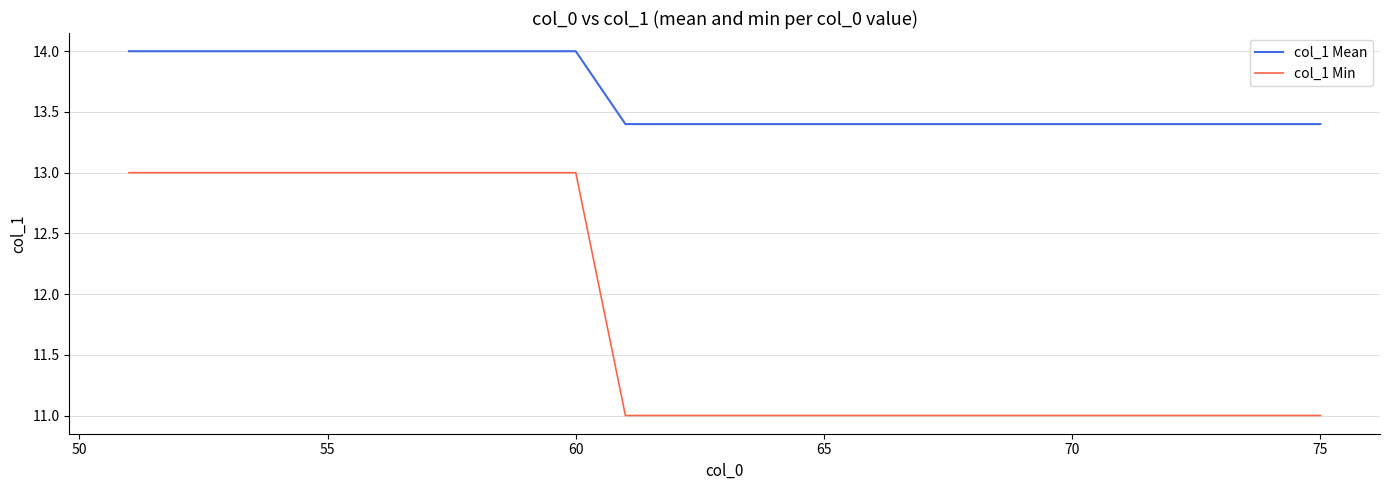

Is this an area chart (filled region under the line)?

No